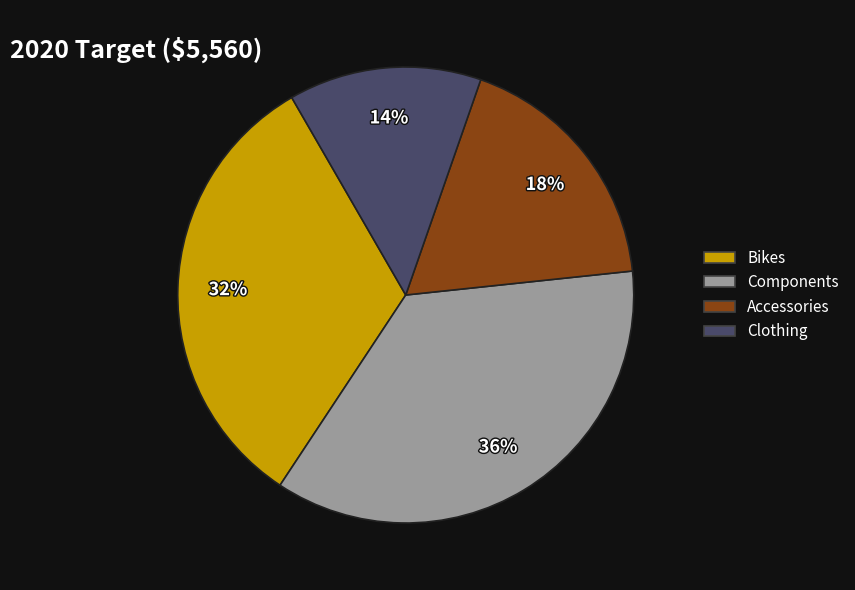

Rank the categories by value from highest to lowest.

Components, Bikes, Accessories, Clothing